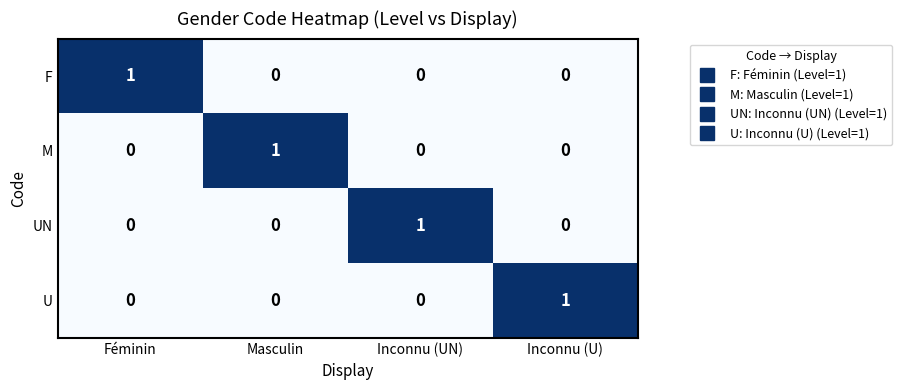

Is the value of UN at Inconnu (UN) greater than the value of M at Inconnu (UN)?

Yes